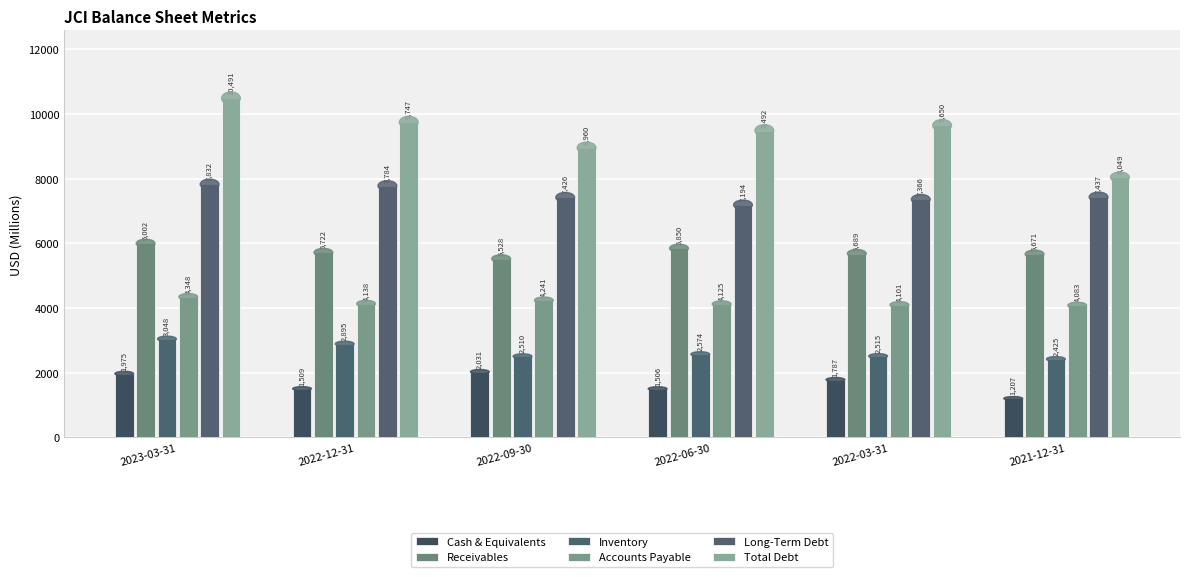

Reading left to right, list all the values displayed in this chart.

Cash & Equivalents: 1975	1509	2031	1506	1787	1207
Receivables: 6002	5722	5528	5850	5689	5671
Inventory: 3048	2895	2510	2574	2515	2425
Accounts Payable: 4348	4138	4241	4125	4101	4083
Long-Term Debt: 7832	7784	7426	7194	7366	7437
Total Debt: 10491	9747	8960	9492	9650	8049